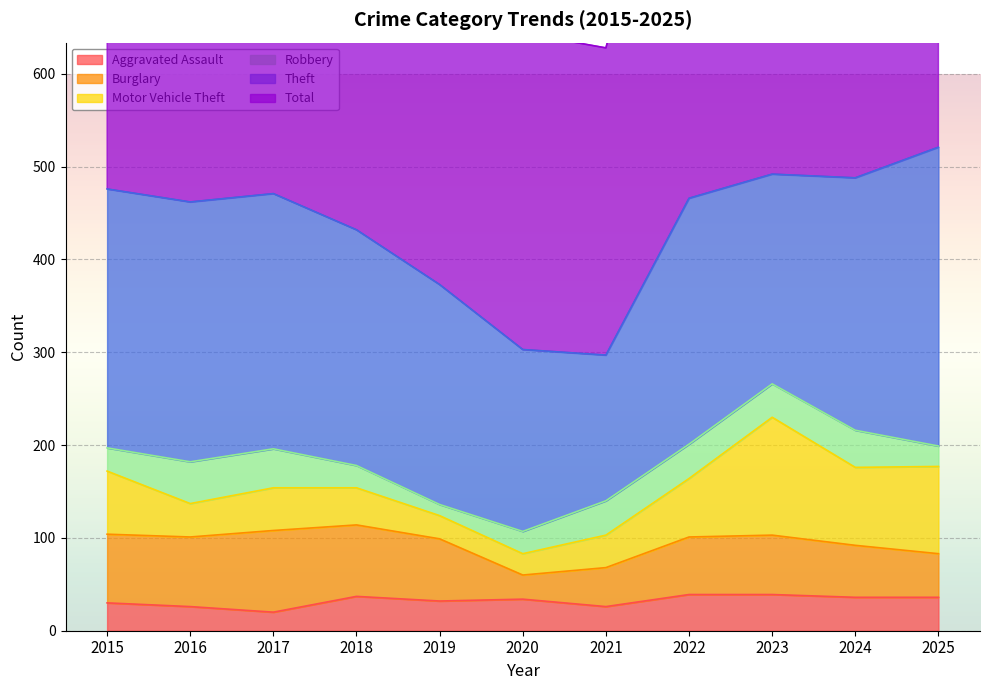

At which category is the sum across all series the highest?

2025